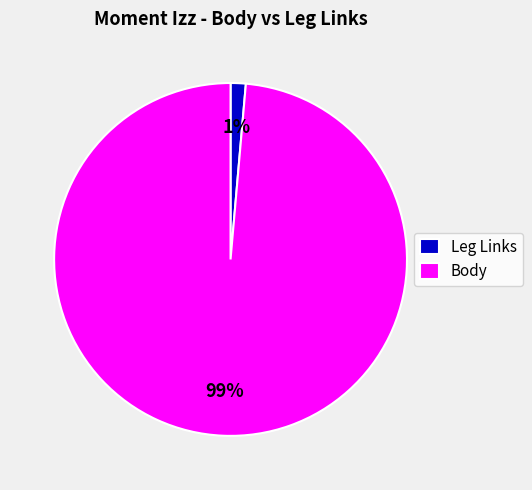

Is it true that Body is 99% of the pie?

True